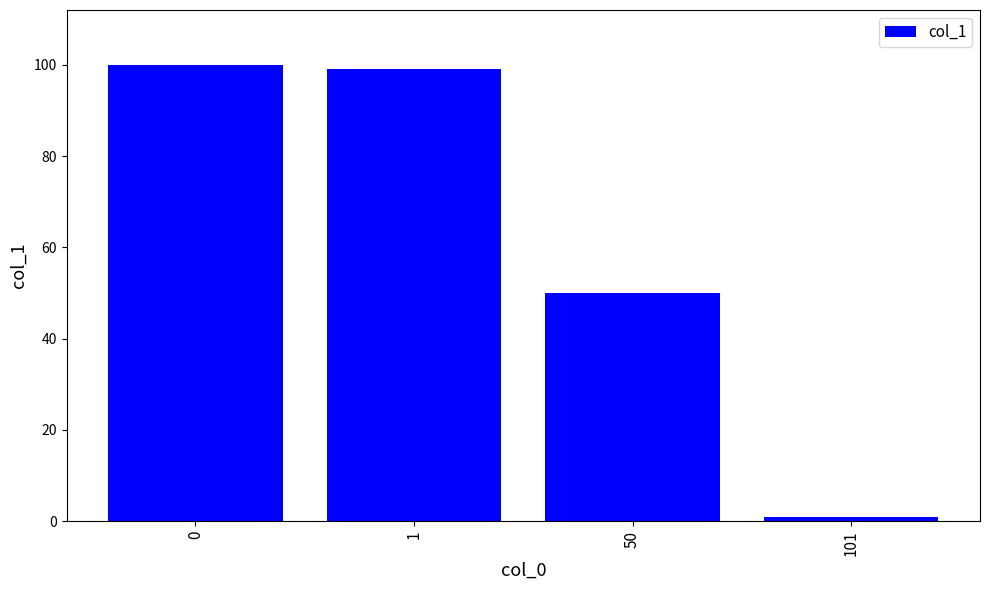

What is the difference between the second highest and minimum values?

98